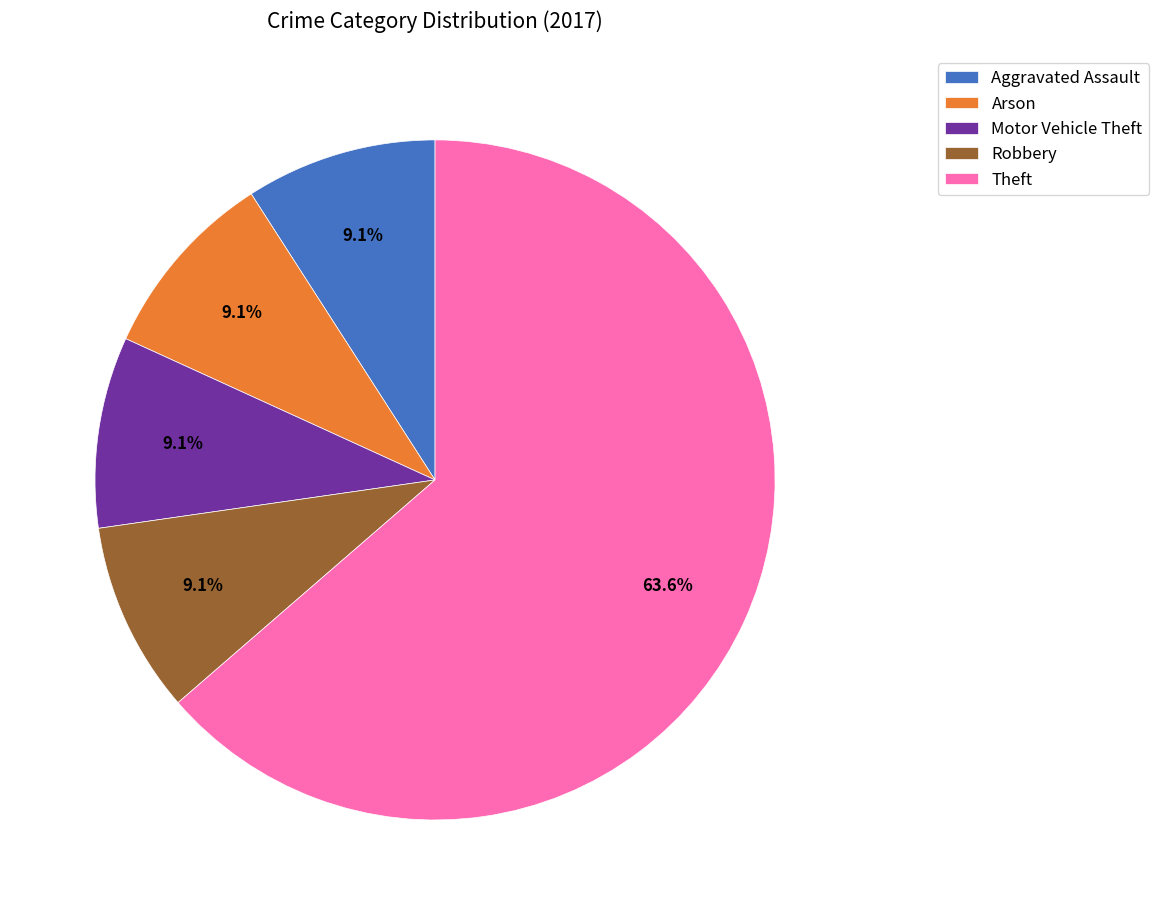

Is it true that Theft is 64% of the pie?

True